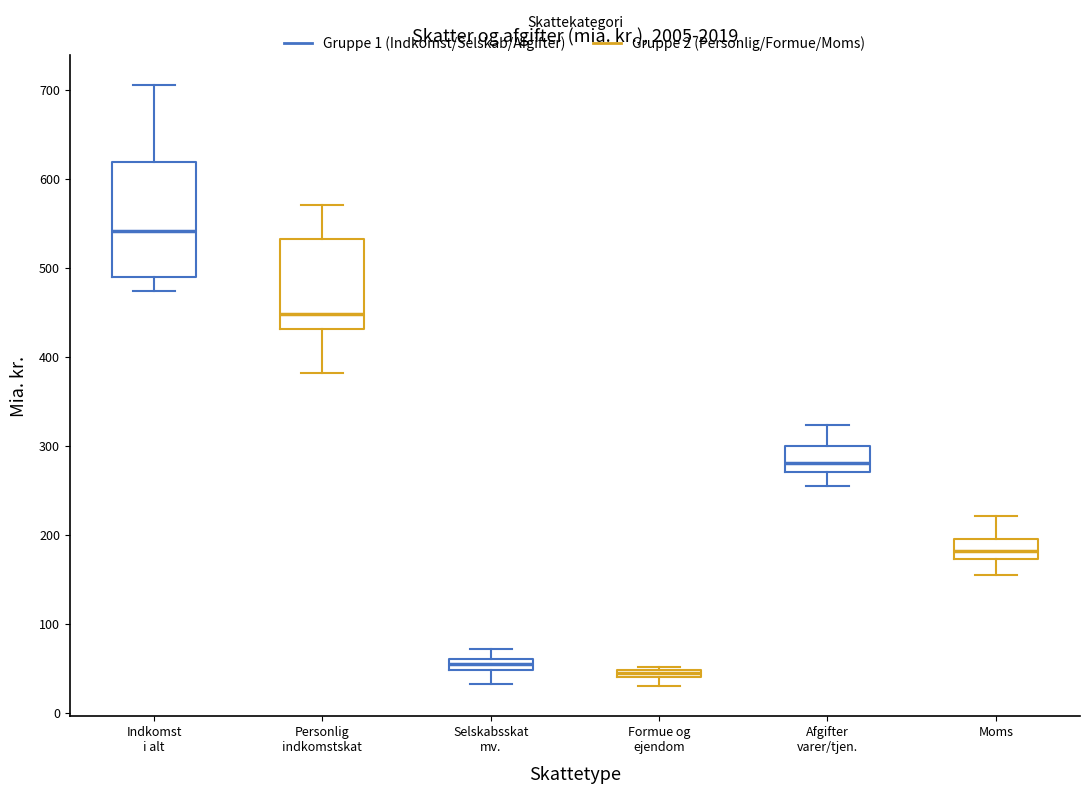

Which box's median line is the highest?

Indkomst i alt